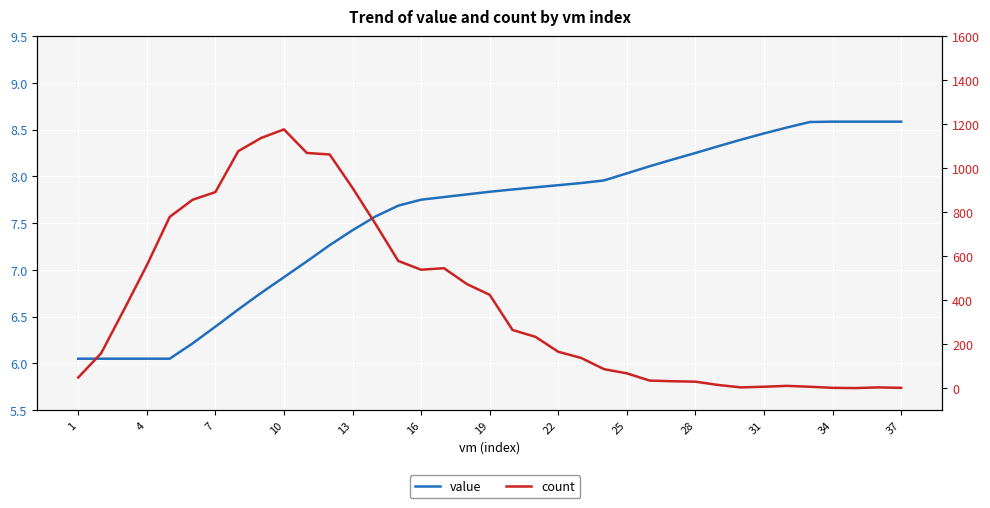

The value of value at 19 is 7.9. True or false?

True